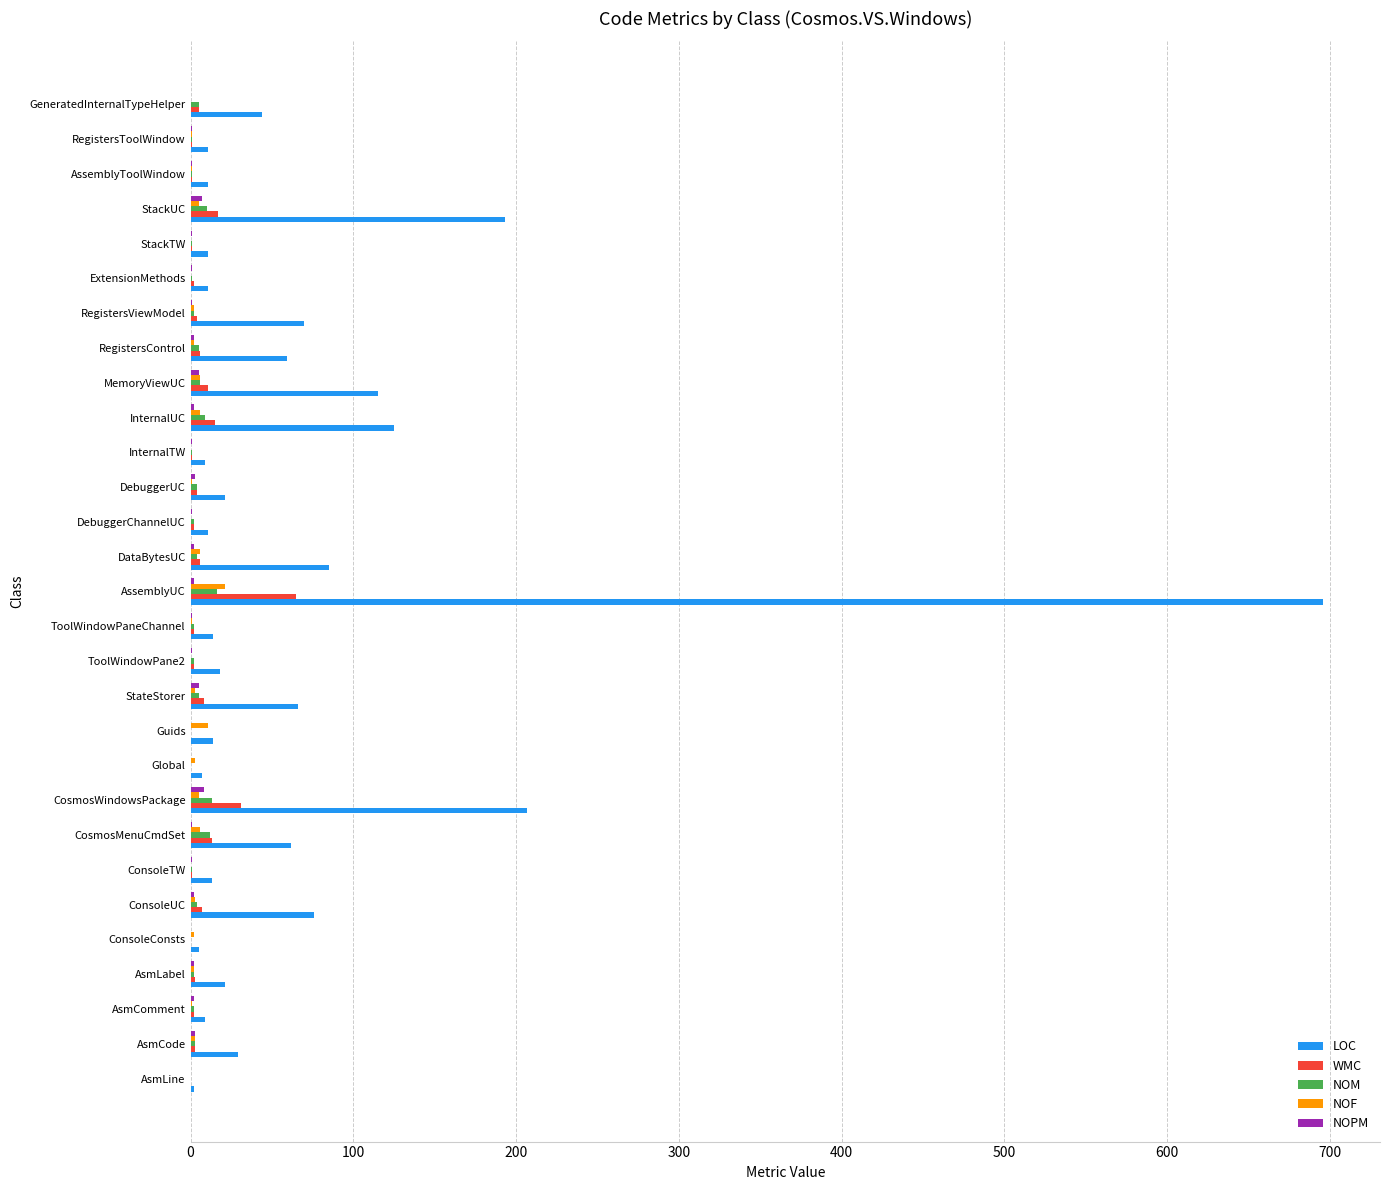

At which category does the chart reach its peak across all series?

AssemblyUC